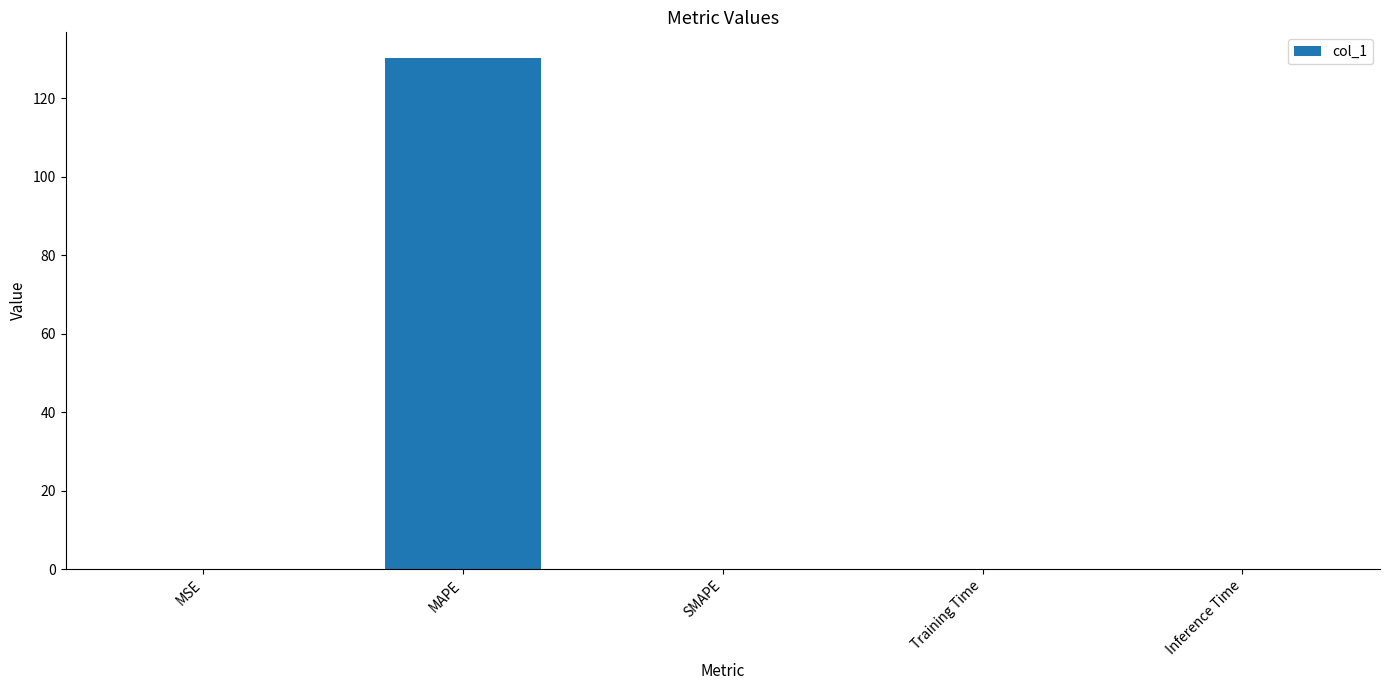

Between MAPE and Training Time, which is larger?

MAPE